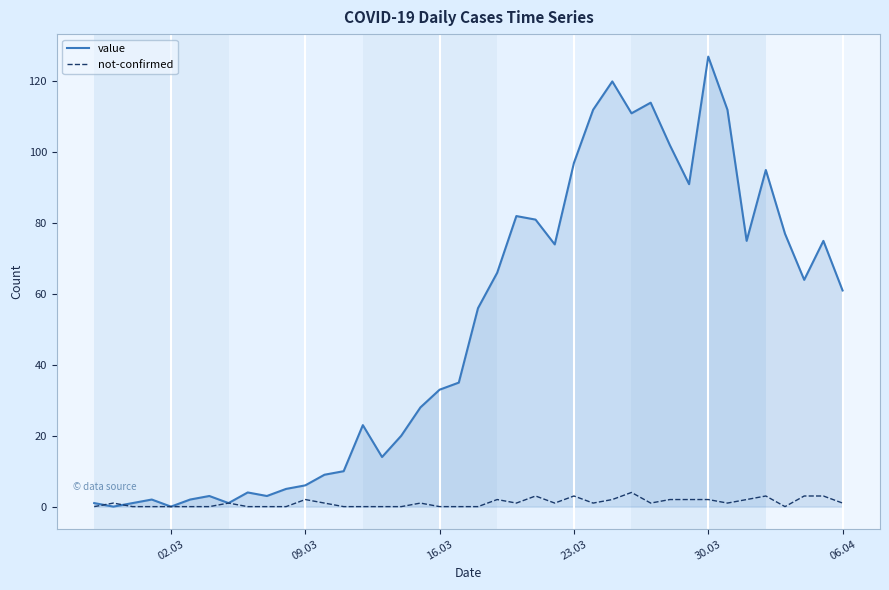

What is the greatest value displayed?

127